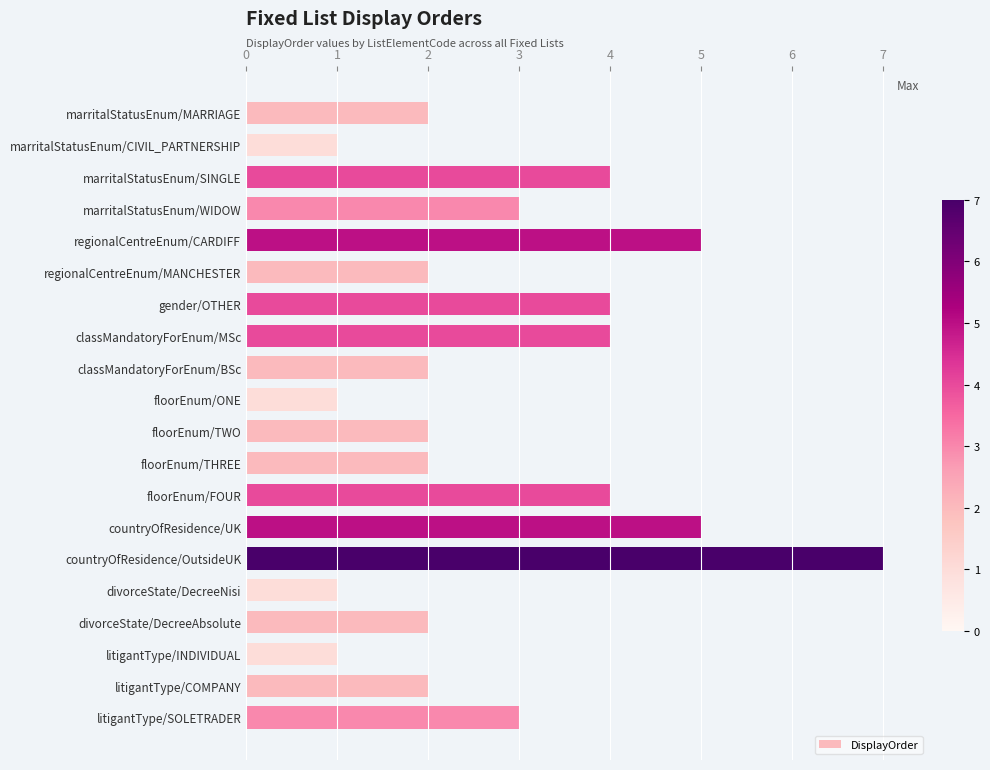

True or false: the data shows 1 at marritalStatusEnum/CIVIL_PARTNERSHIP.

True